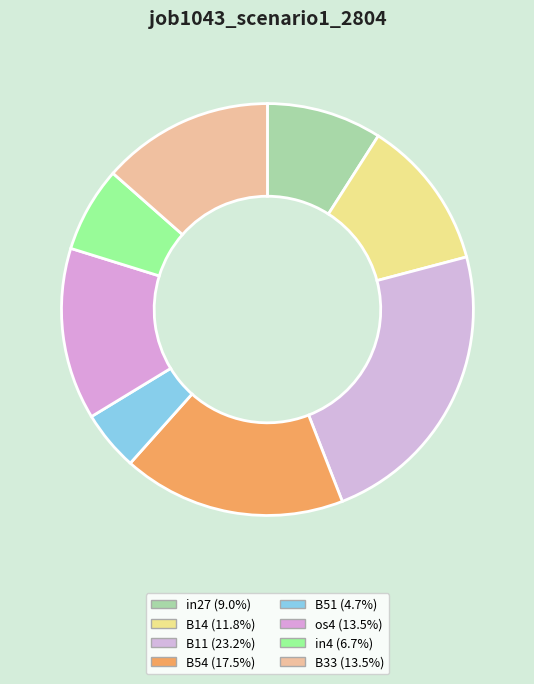

To the nearest percent, what portion does os4 represent?

13%